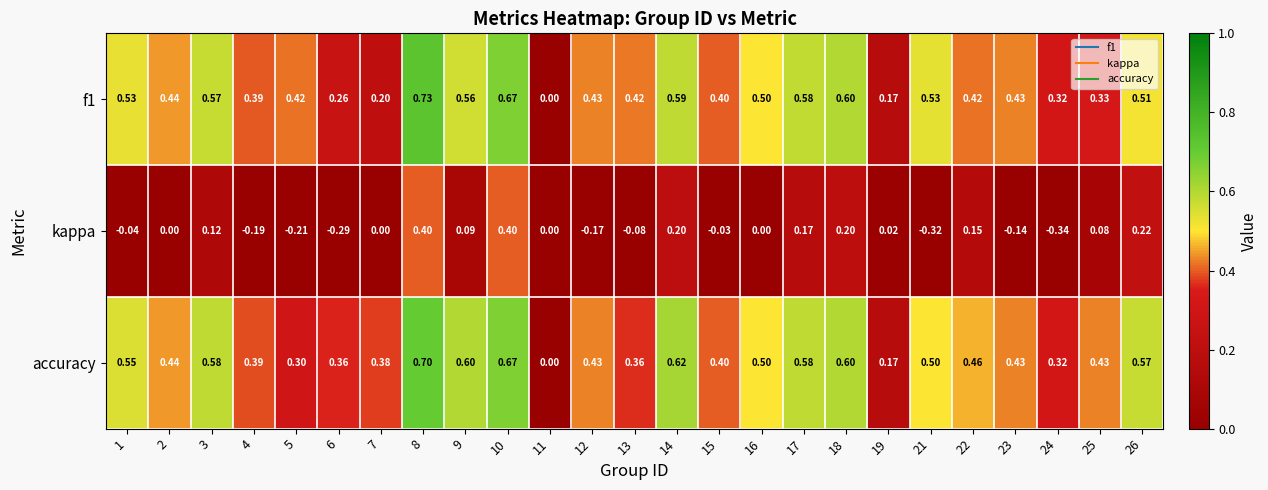

Which series has the largest total across all categories?

accuracy